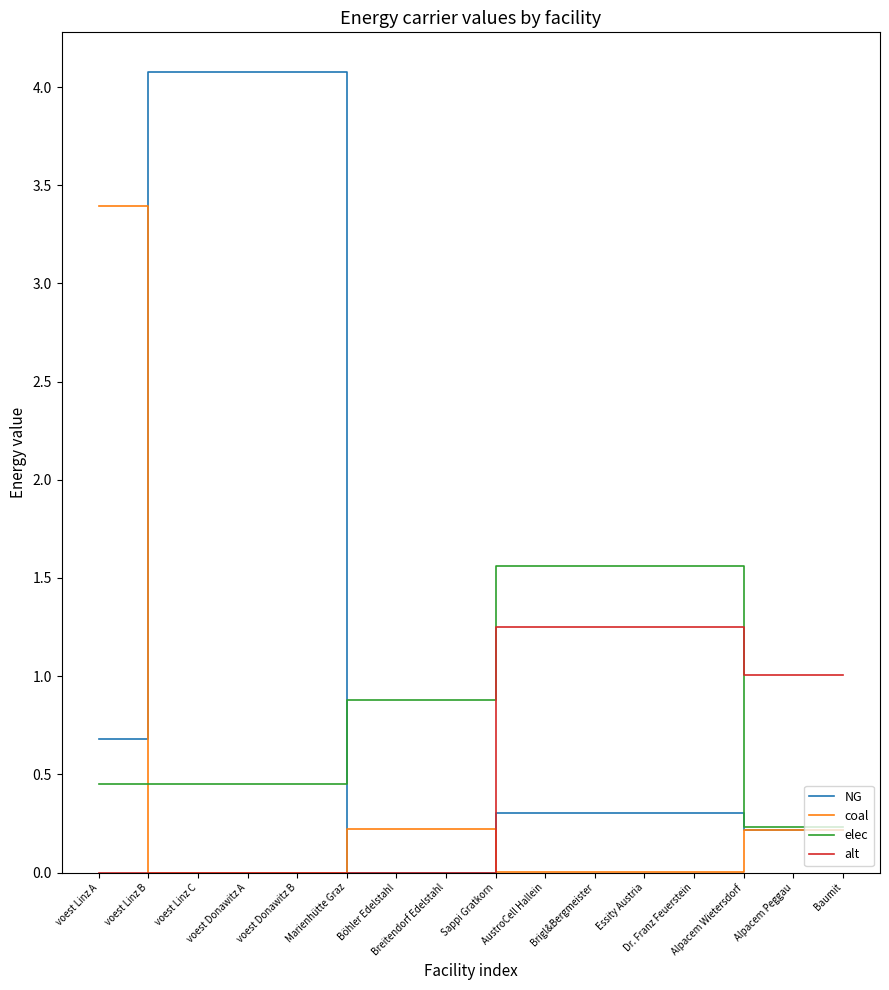

Which series has the widest spread of values?

NG